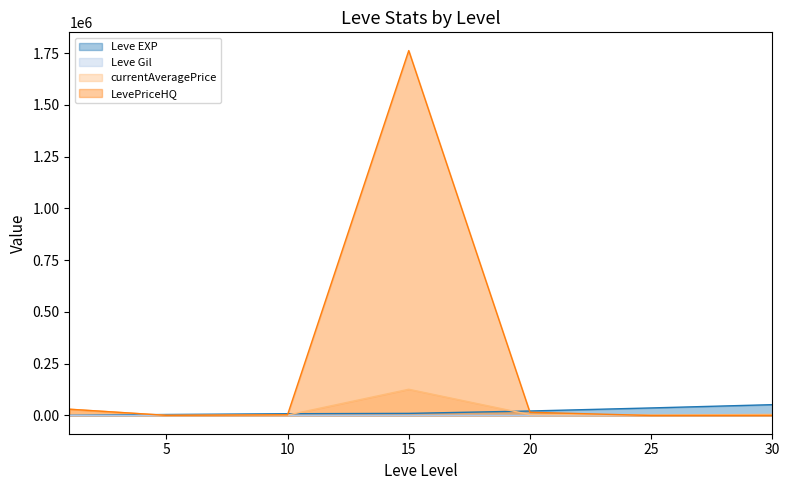

At which category is the sum across all series the highest?

15